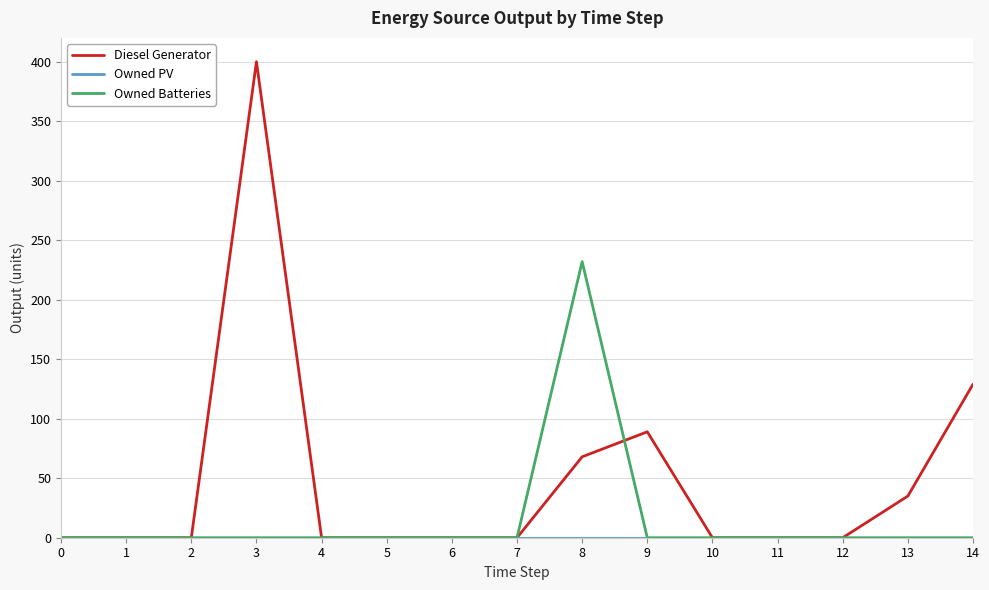

At which category is the sum across all series the highest?

3